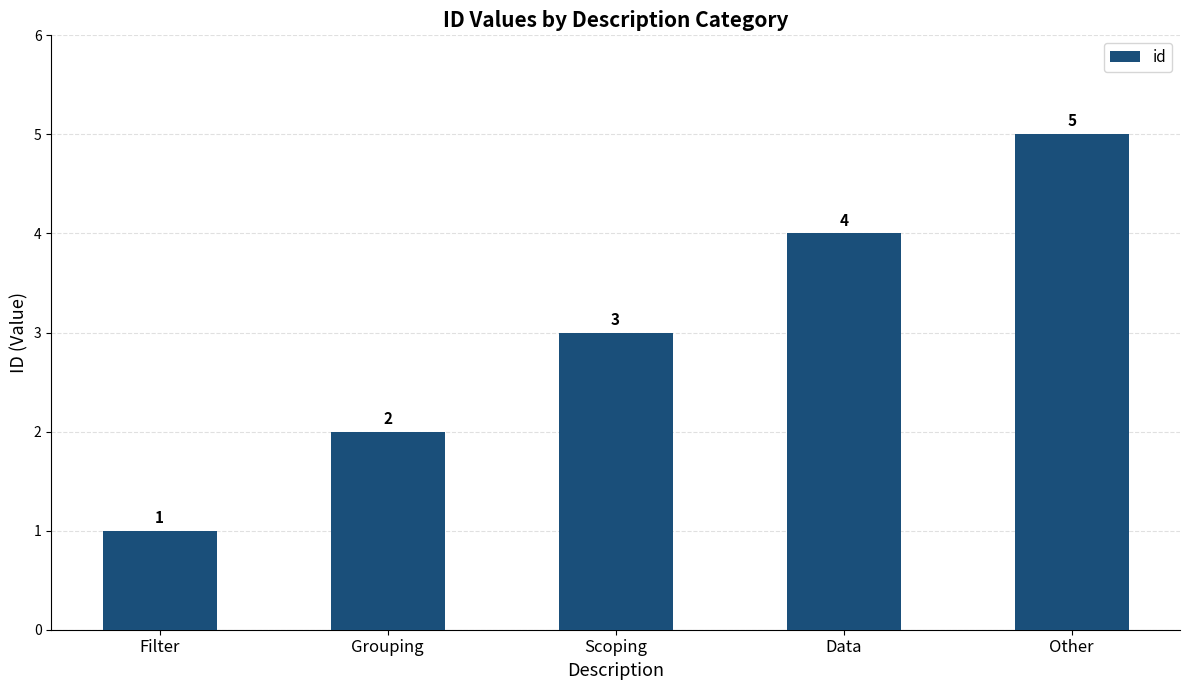

What is the difference between the second highest and minimum values?

3